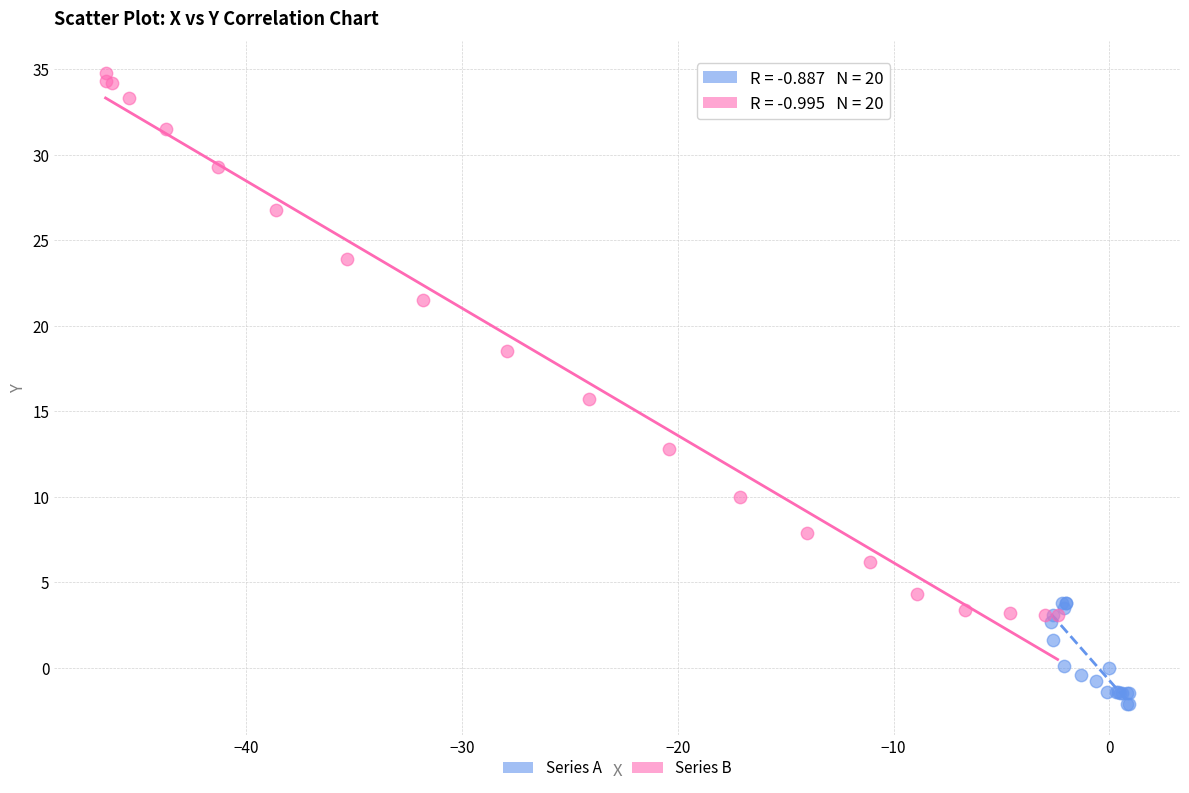

Which series has the widest spread of Y values?

Series B